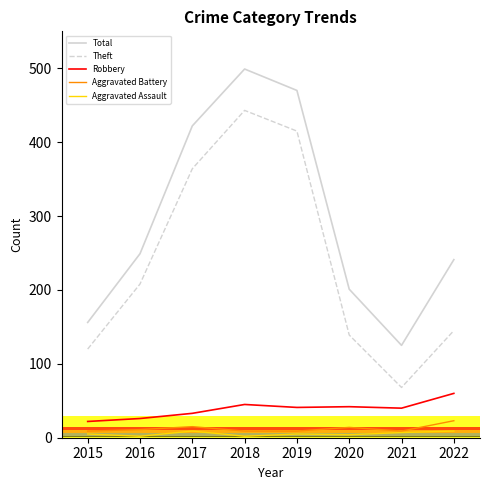

Which category has the highest value in the Robbery series?

2022